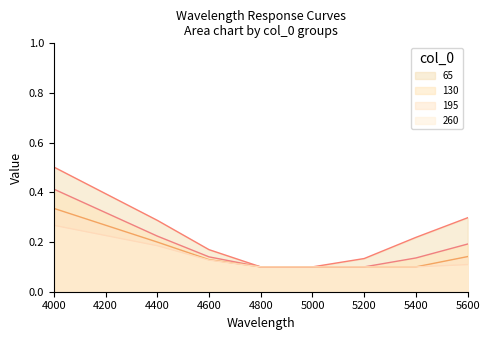

Reading left to right, transcribe all the data shown in this chart.

65: 0.5	0.3	0.2	0.1	0.1	0.1	0.2	0.3
130: 0.4	0.2	0.1	0.1	0.1	0.1	0.1	0.2
195: 0.3	0.2	0.1	0.1	0.1	0.1	0.1	0.1
260: 0.3	0.2	0.1	0.1	0.1	0.1	0.1	0.1